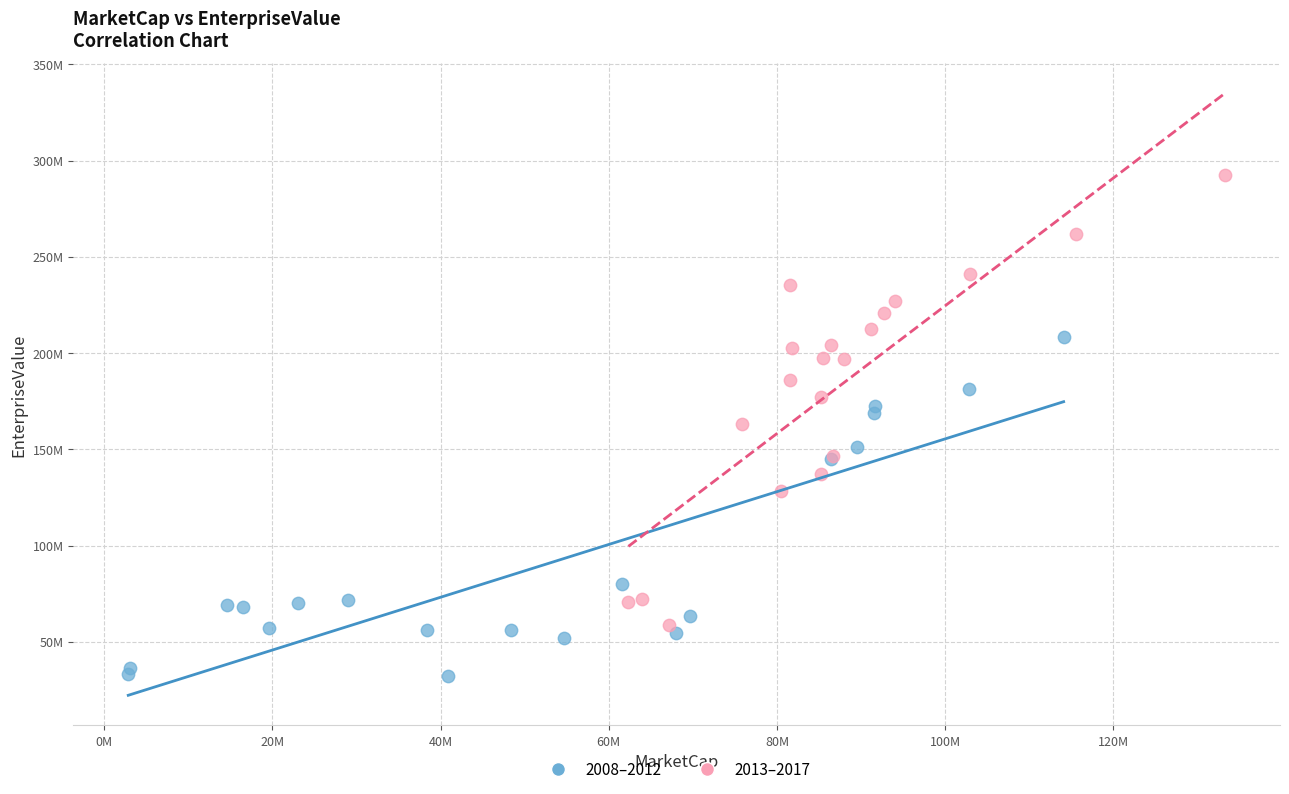

What are all the series names shown in the legend?

2008–2012, 2013–2017